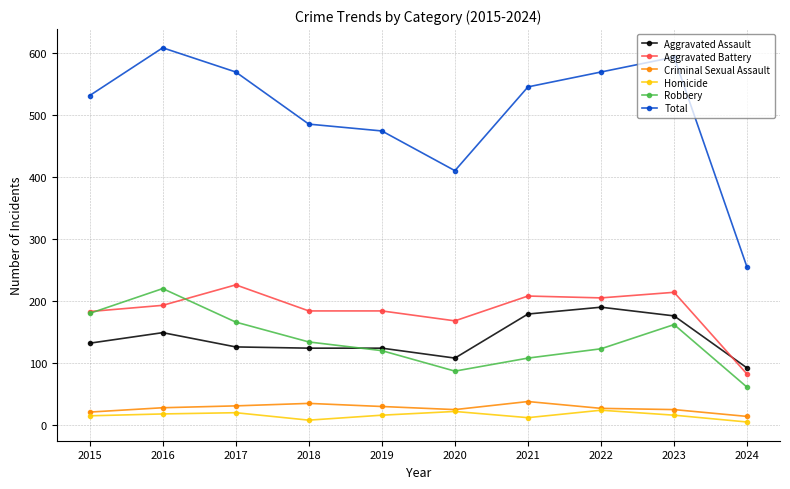

True or false: Homicide has more than 1 points higher than both neighbors.

True